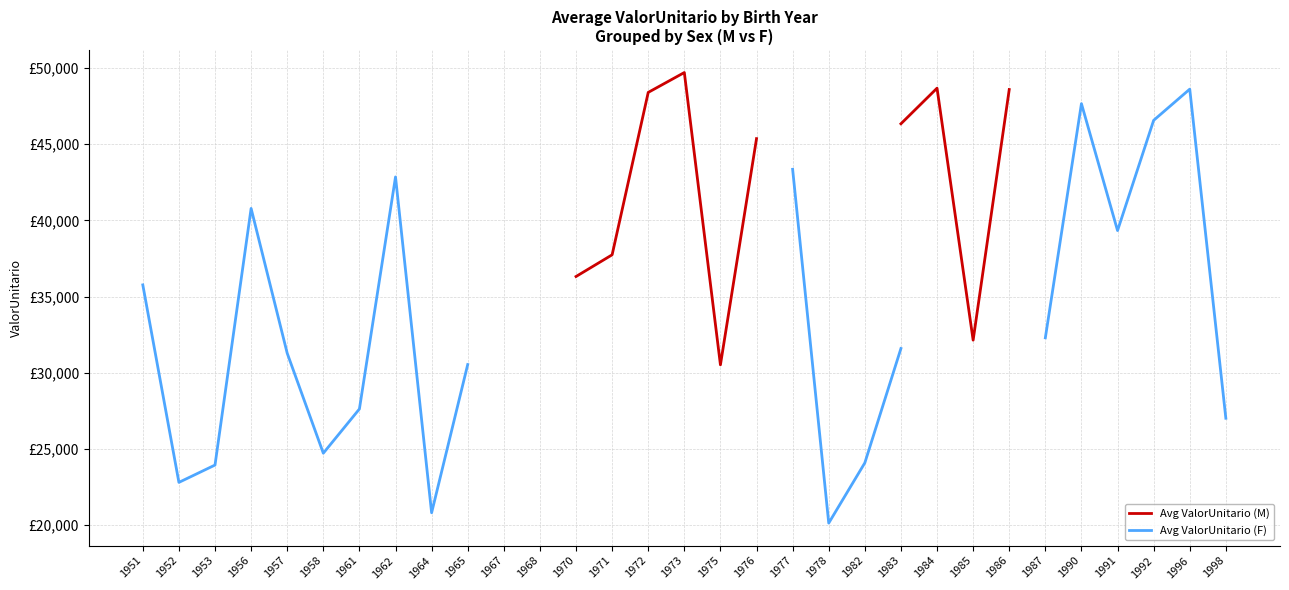

Does the chart have visible grid lines?

Yes